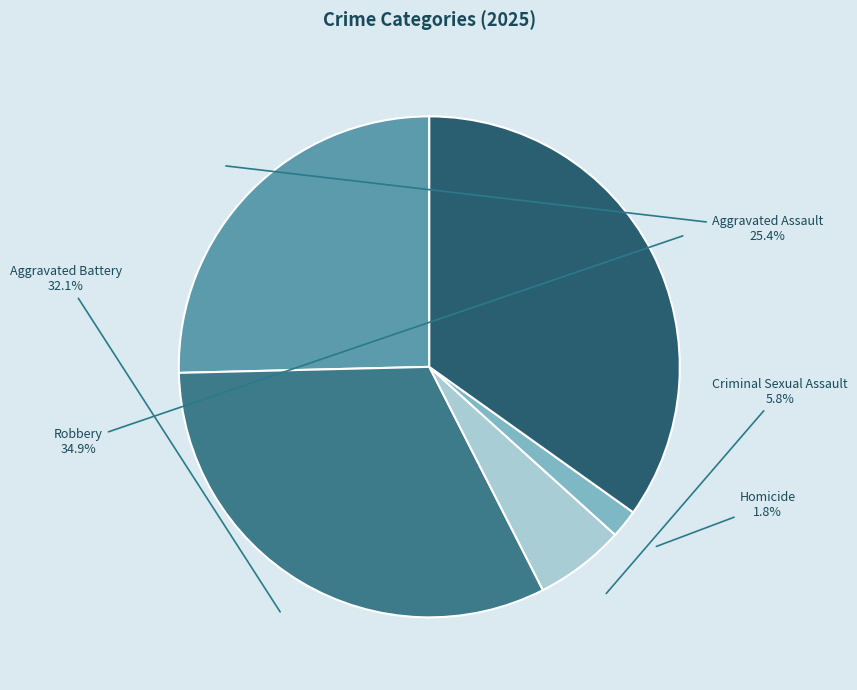

The Aggravated Assault slice represents 25% of the pie. True or false?

True